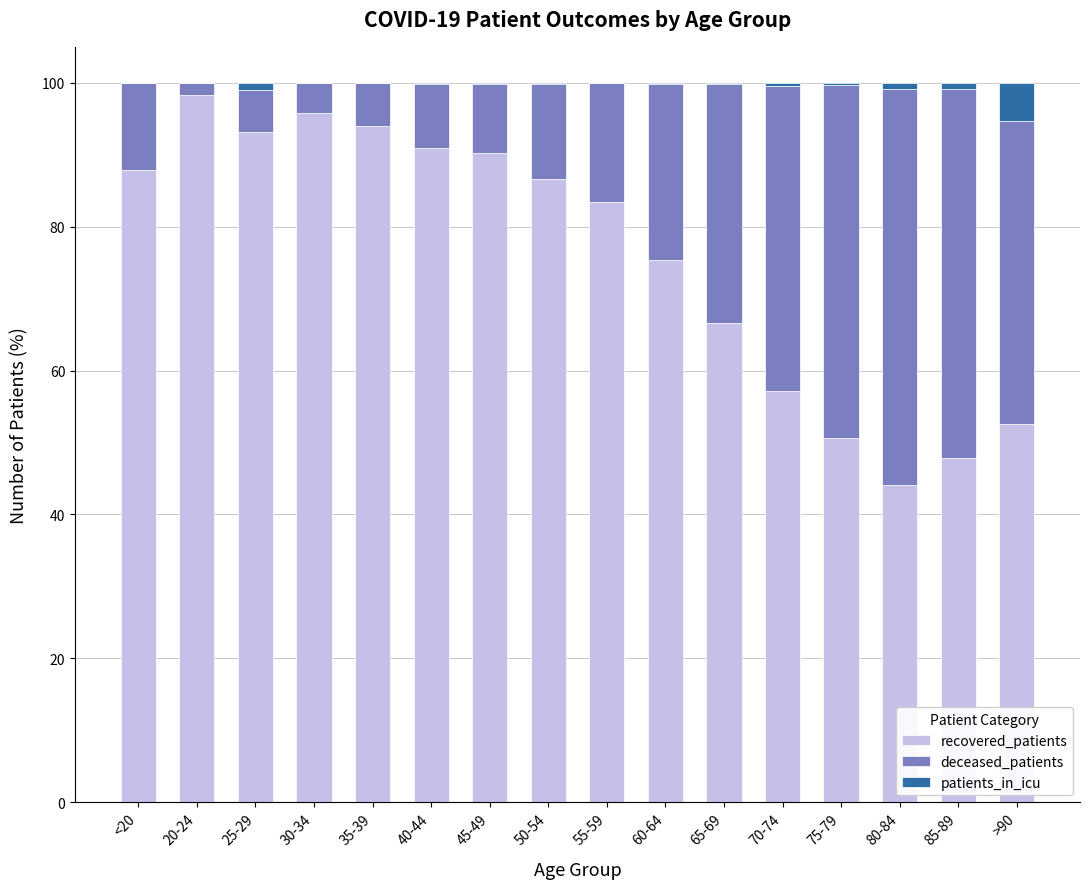

What is the average value of the recovered_patients series?

75.9